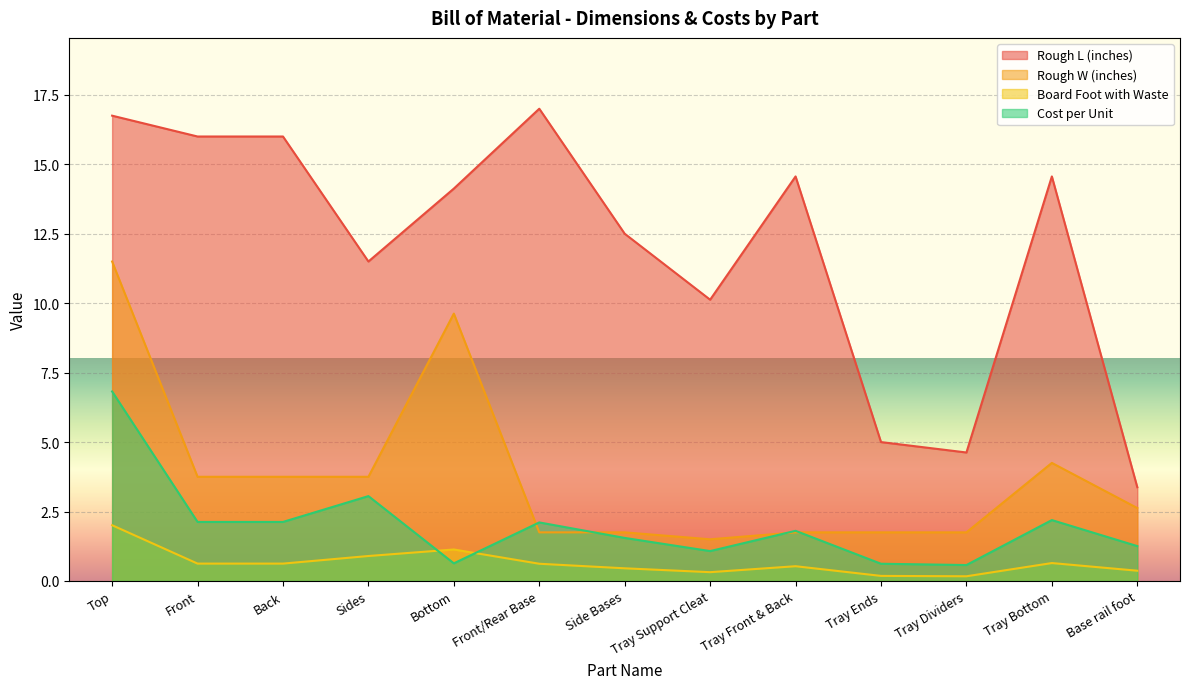

What is the difference between the maximum and minimum values in the Rough L (inches) series?

13.6